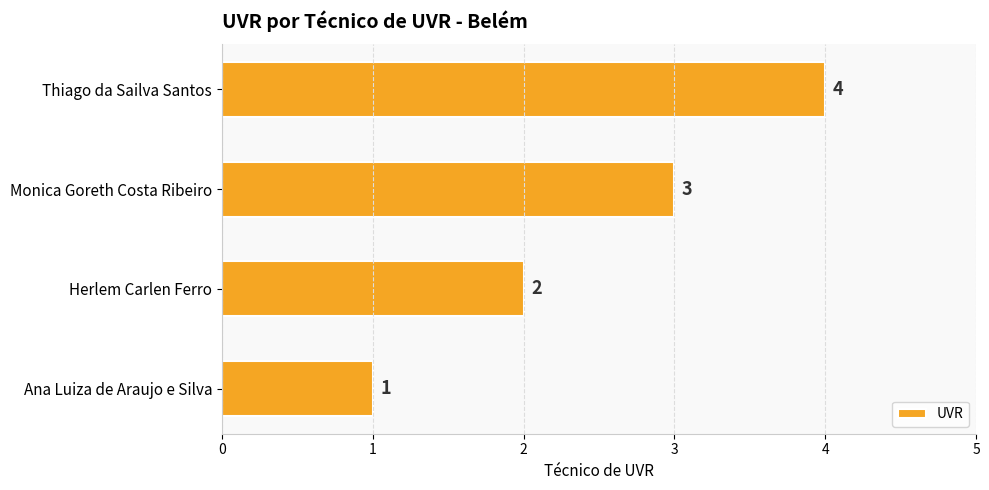

Read the value at Thiago da Sailva Santos.

4